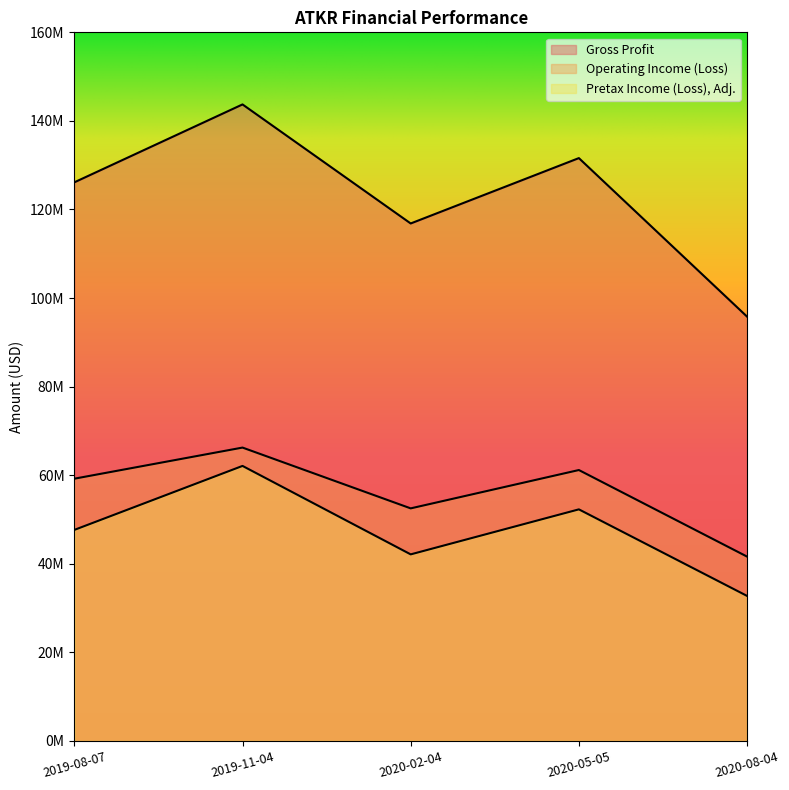

Does the chart display data point markers on the line(s)?

No